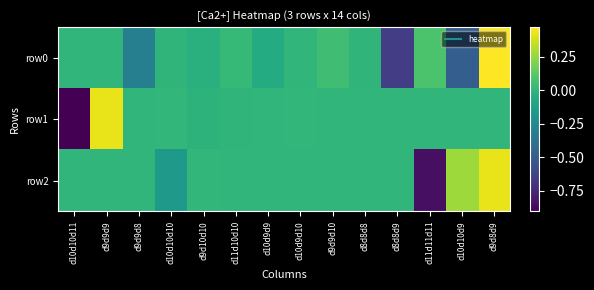

Count the number of categories in the chart.

14